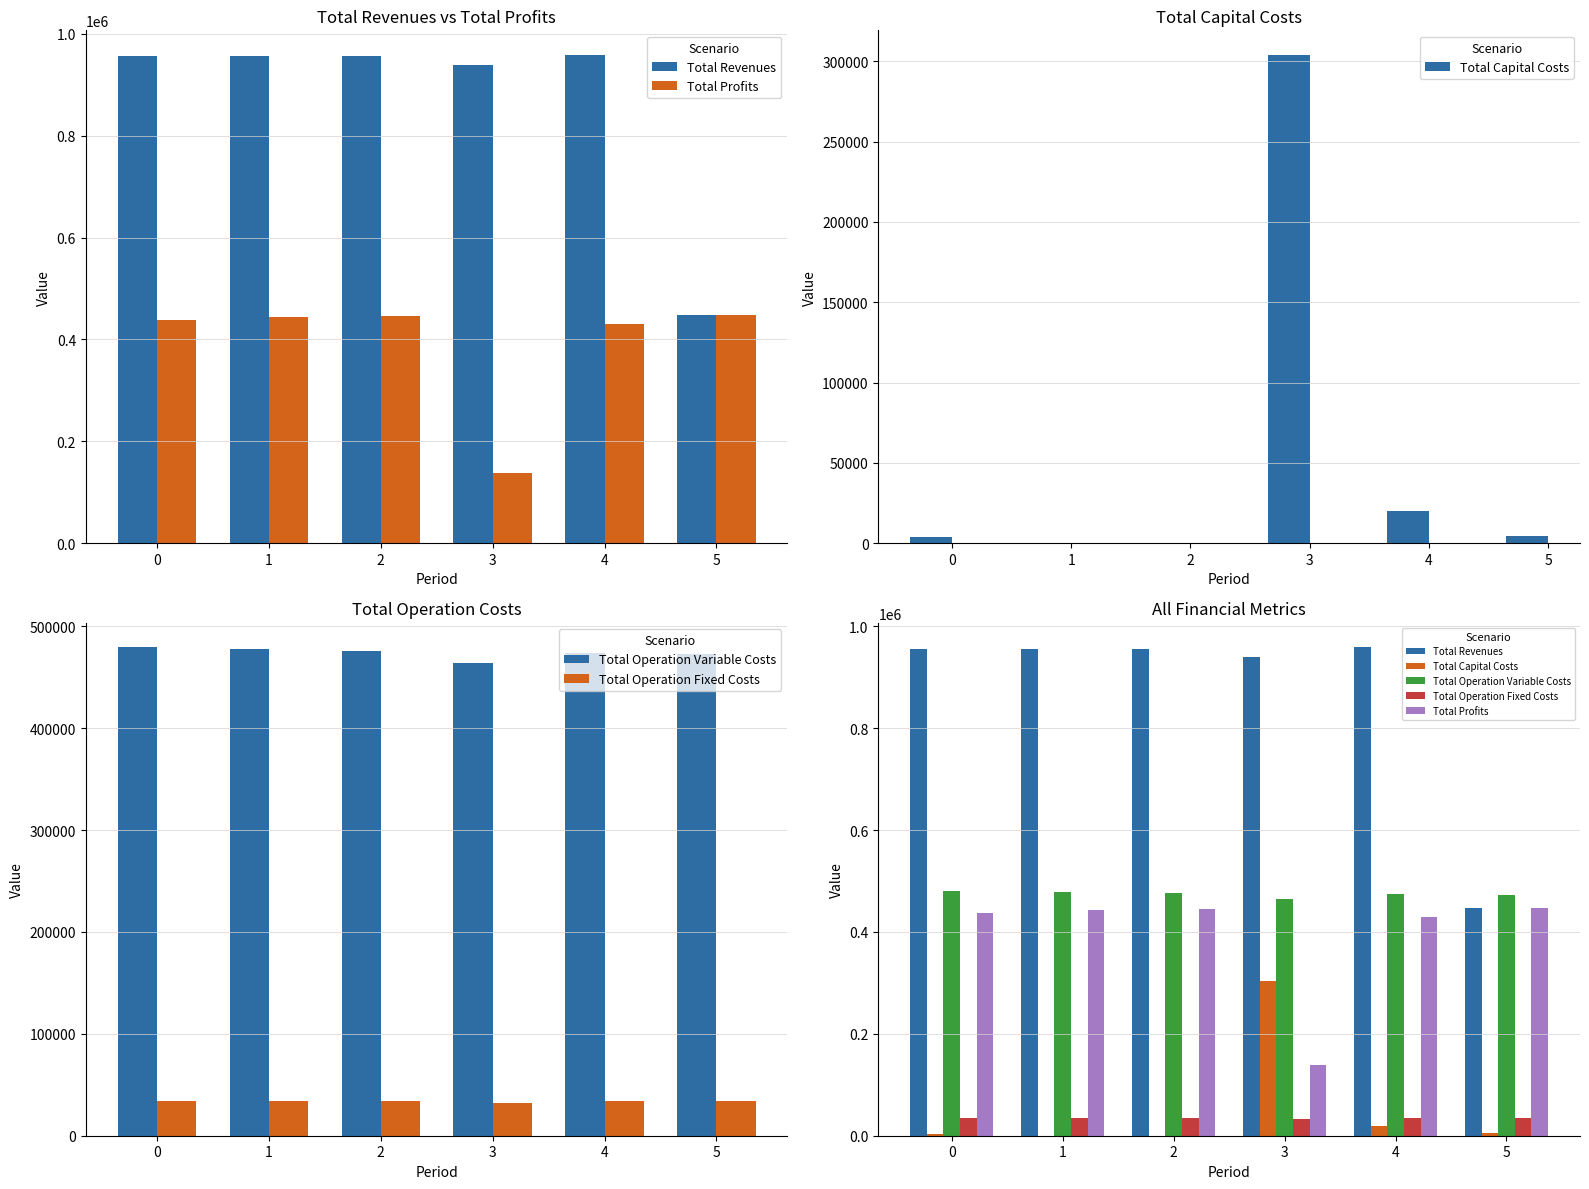

What is the value of the Total Capital Costs bar at the 1st from the left?

4000.0